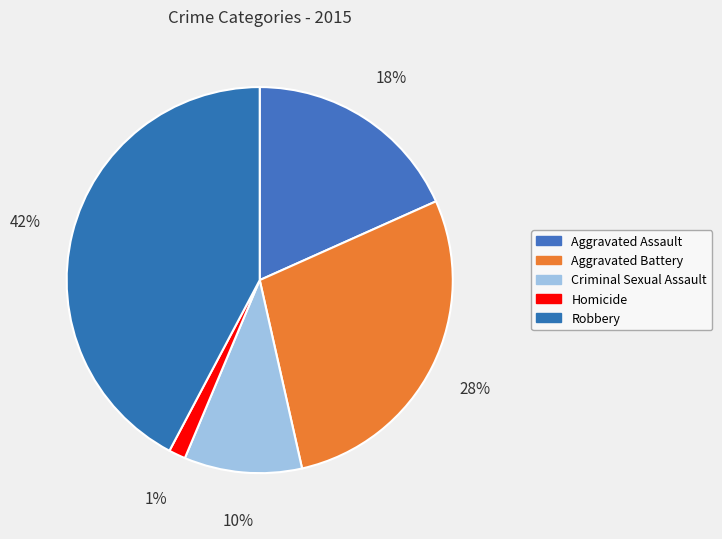

Is there any slice that represents more than half of the pie?

No